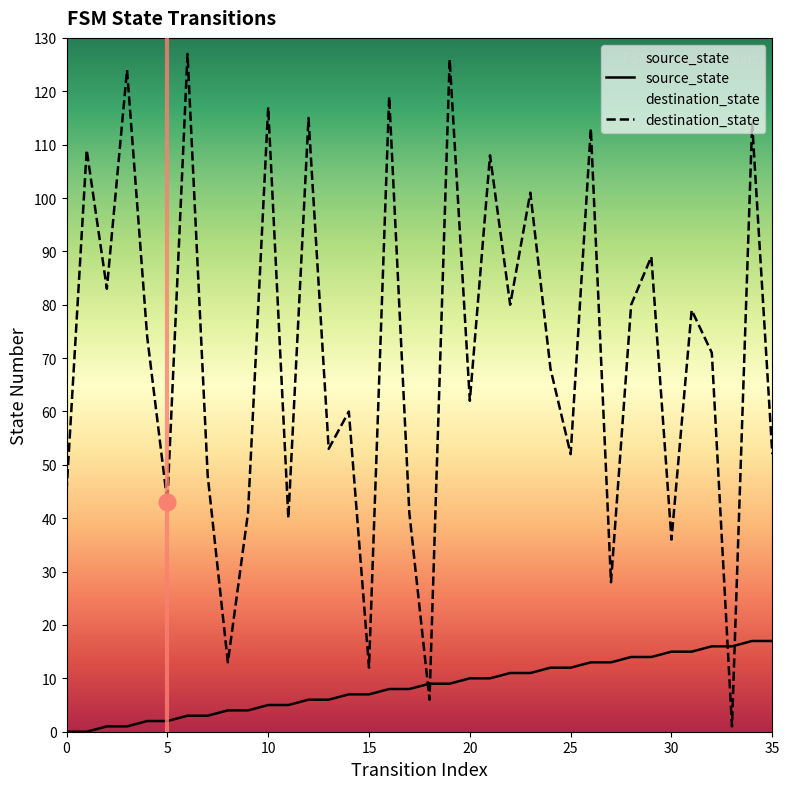

How many data points in source_state are less than 9?

18